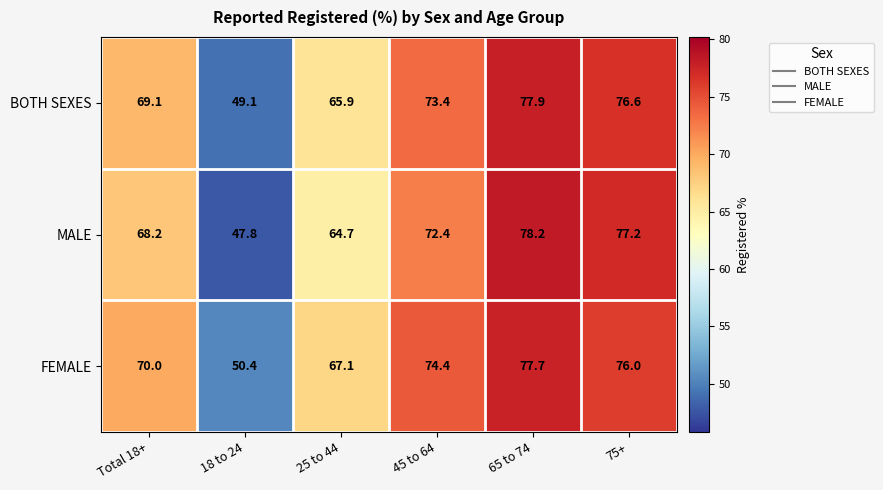

True or false: FEMALE has a value of 30.9 at 75+.

False